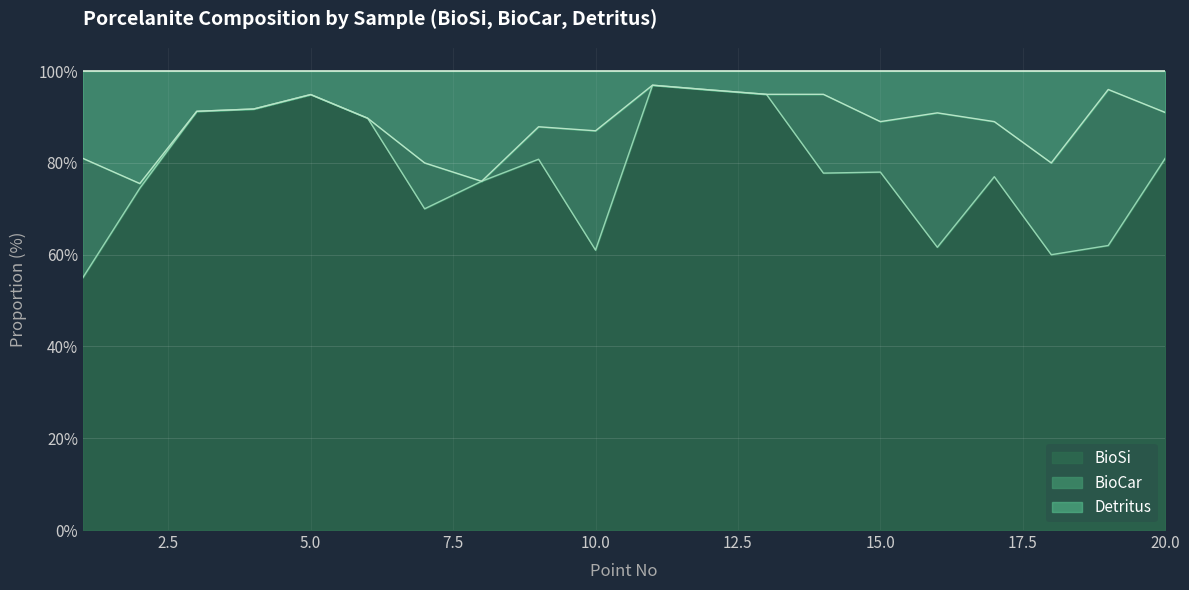

What is the minimum value for BioSi?

55.0